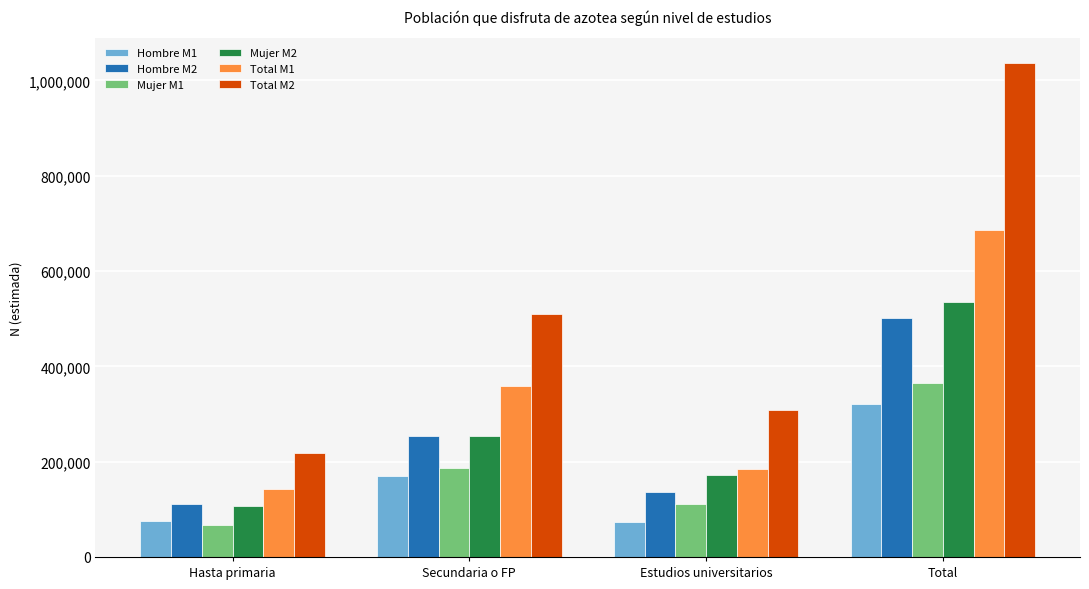

At which category does the chart reach its peak across all series?

Total